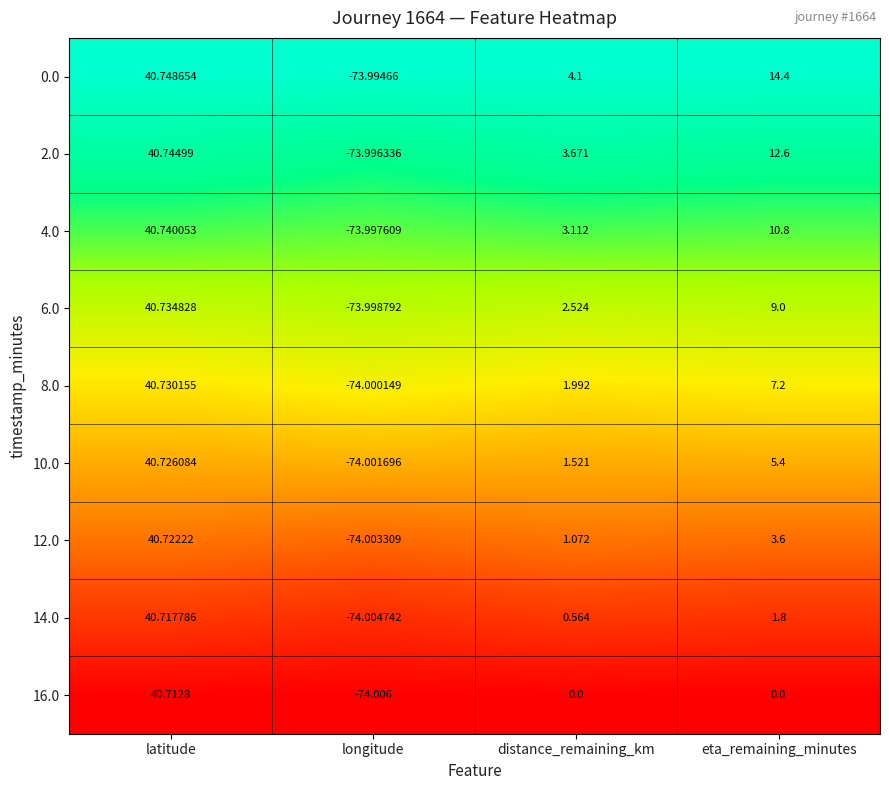

List the series in order of their peak value, highest first.

0.0, 2.0, 4.0, 6.0, 8.0, 10.0, 12.0, 14.0, 16.0